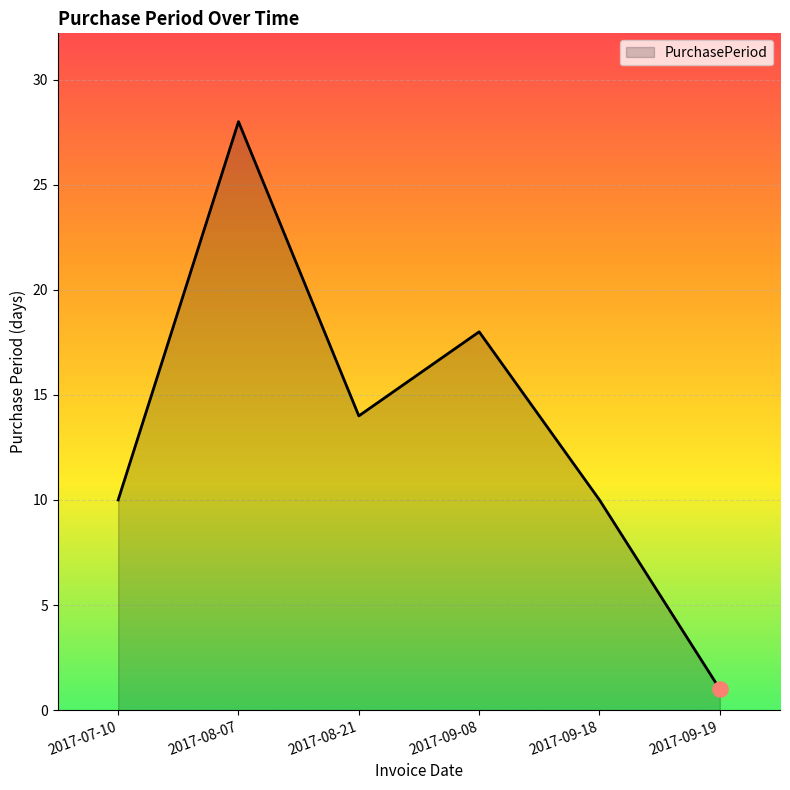

What is the ratio of the value at 2017-09-08 to the value at 2017-08-21?

1.3